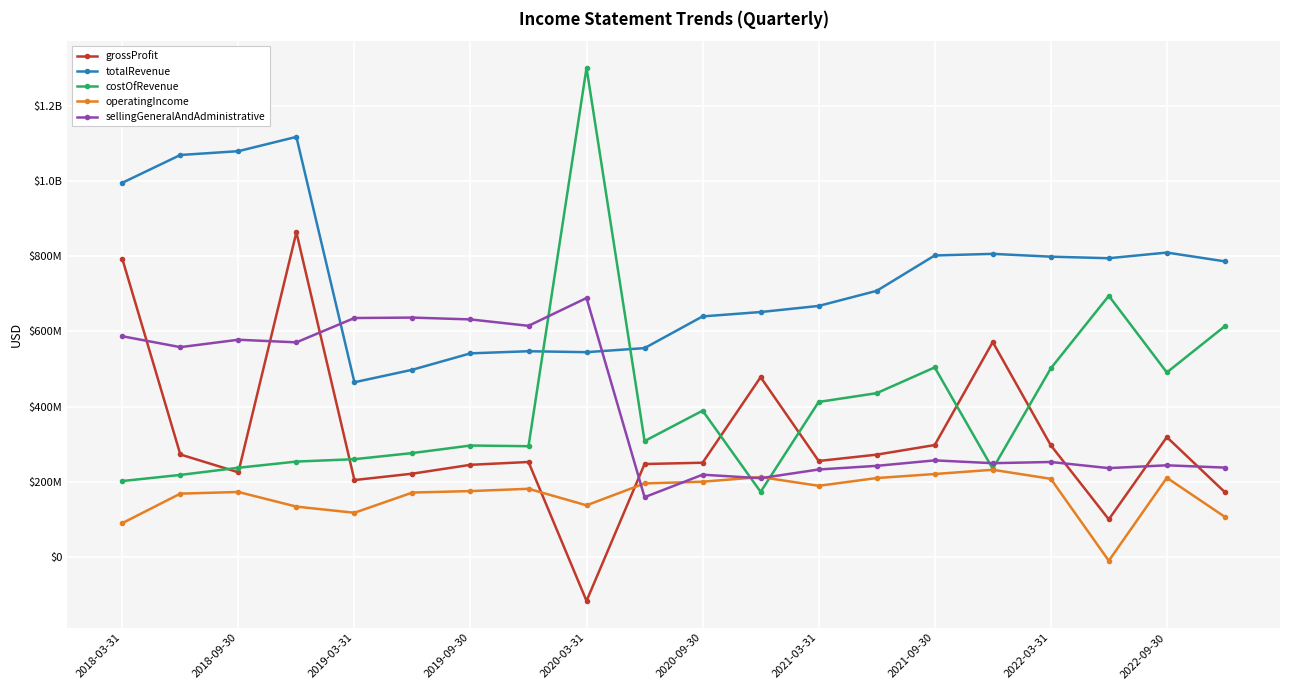

Does the chart have visible grid lines?

Yes